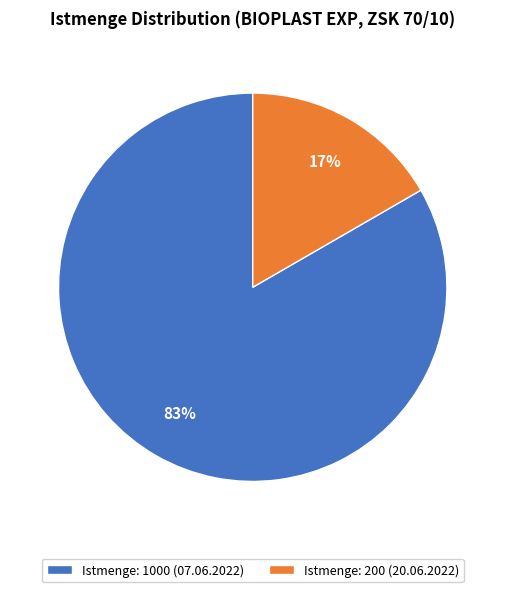

Between Istmenge: 1000 (07.06.2022) and Istmenge: 200 (20.06.2022), which is larger?

Istmenge: 1000 (07.06.2022)